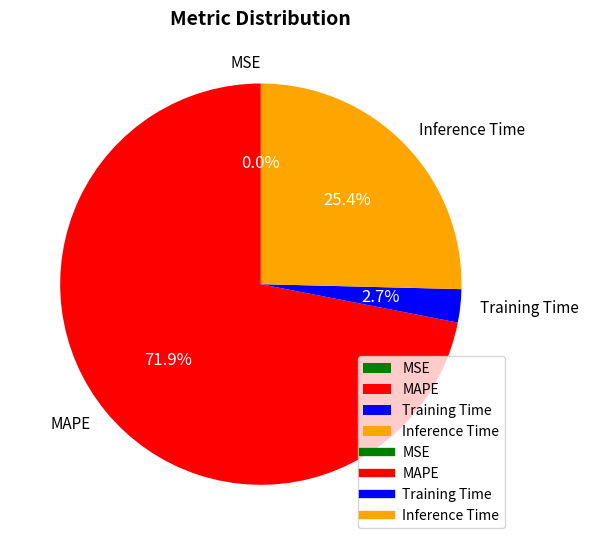

Does any single category account for the majority?

Yes